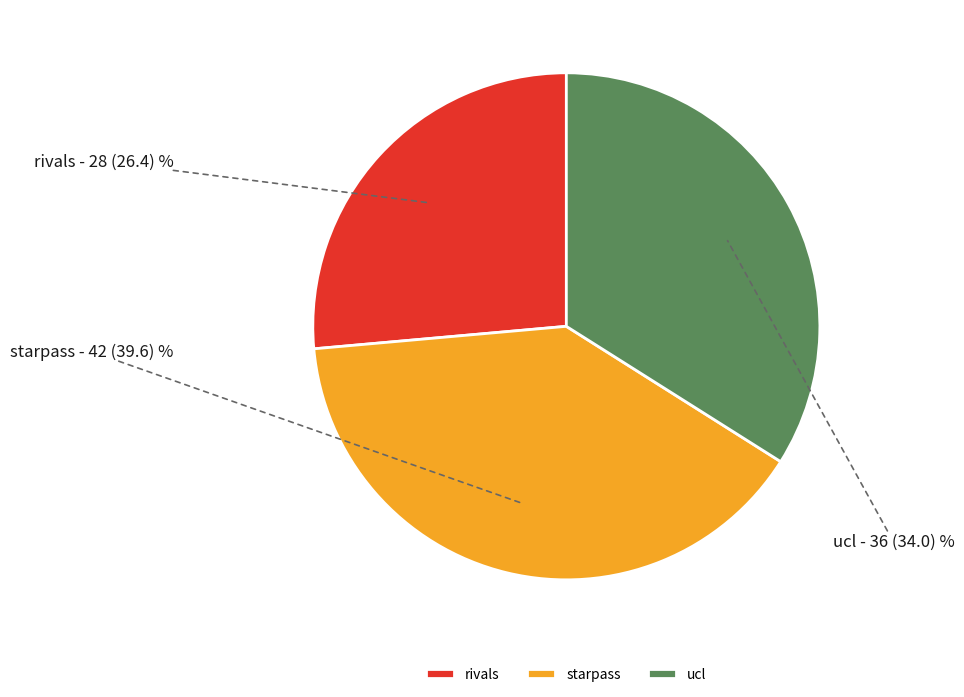

Which has a higher value, ucl or starpass?

starpass